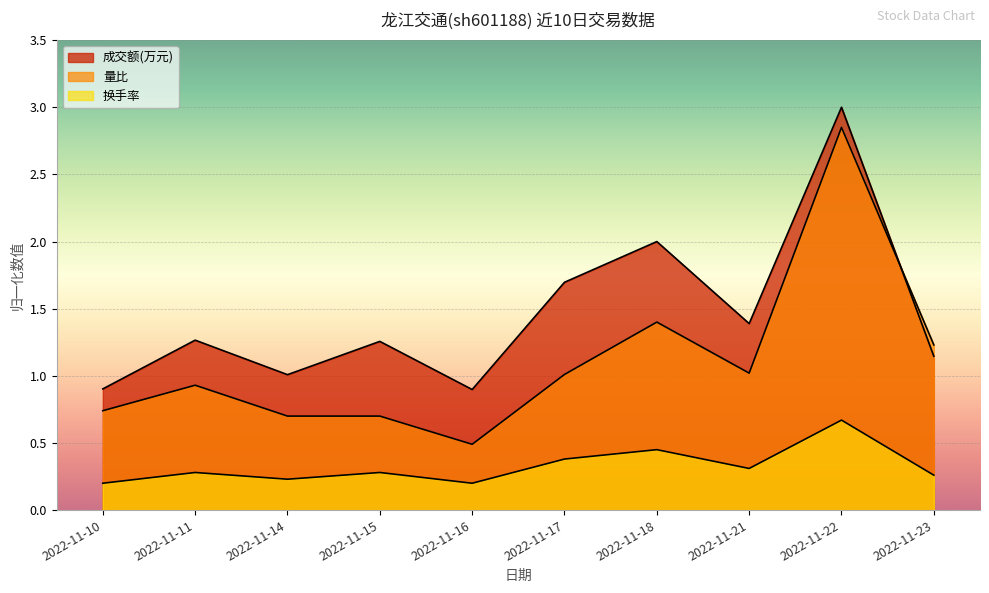

At how many categories does at least one series exceed 2?

1